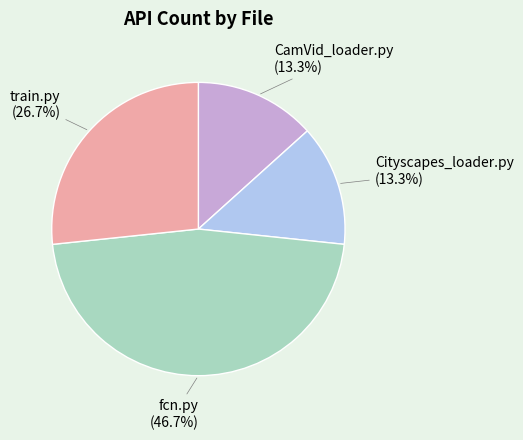

Do CamVid_loader.py and train.py together represent more than half of the pie?

No